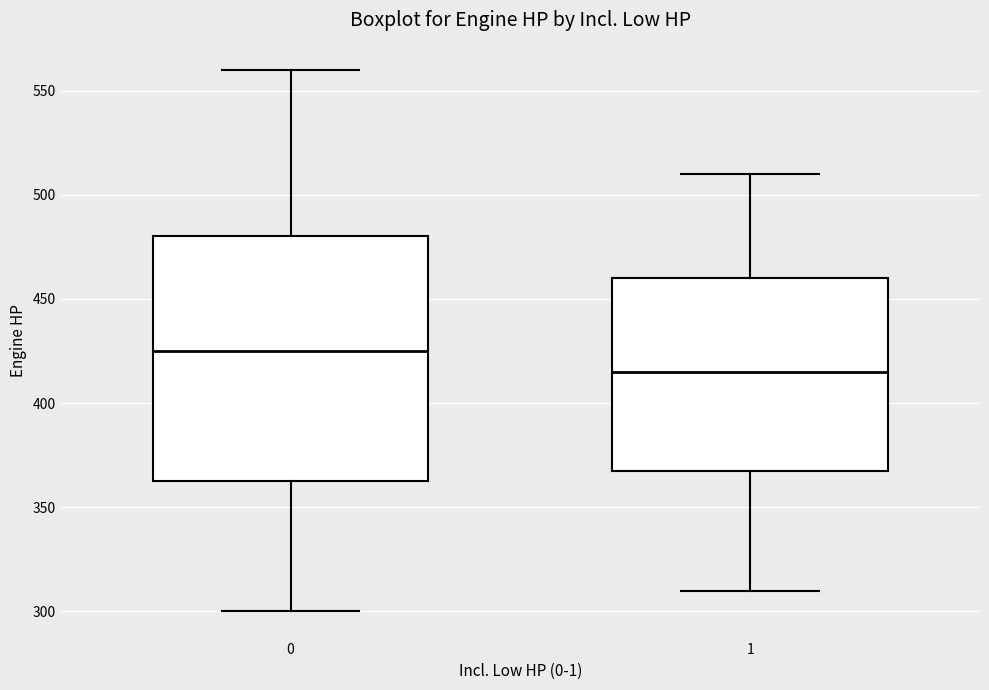

Where does the lower whisker of the box at x = 0 end on the y-axis? The values are not printed on the chart, so give them approximately, as read against the axis.

300